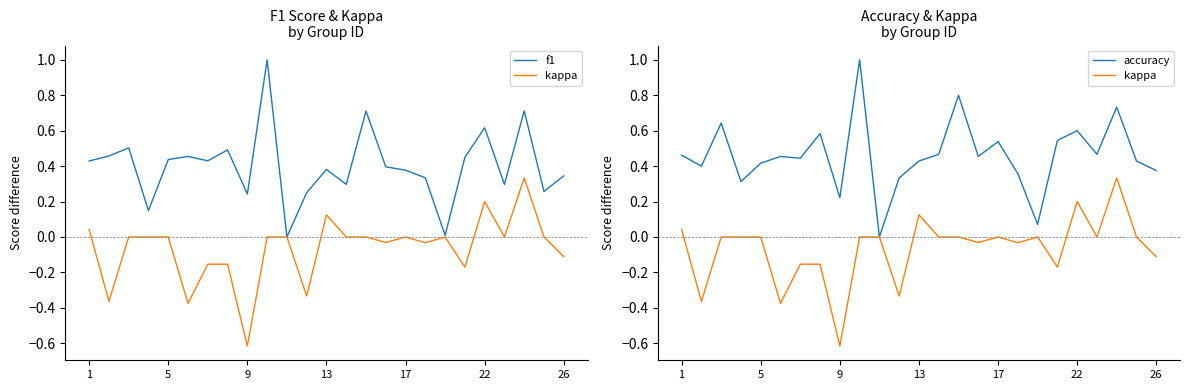

Which series has the largest total across all categories?

accuracy